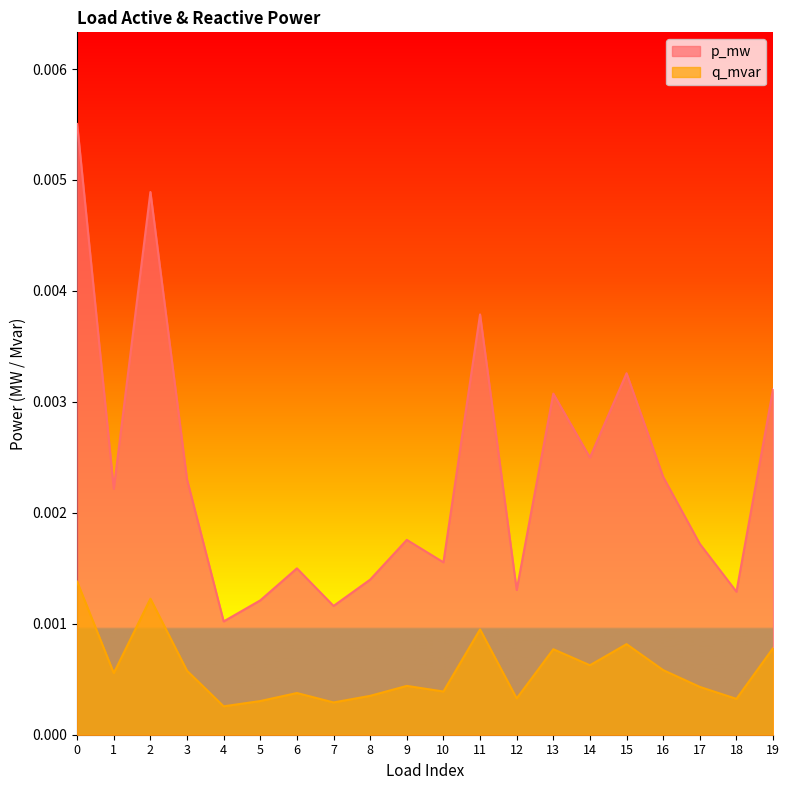

True or false: q_mvar and p_mw intersect in this chart.

False